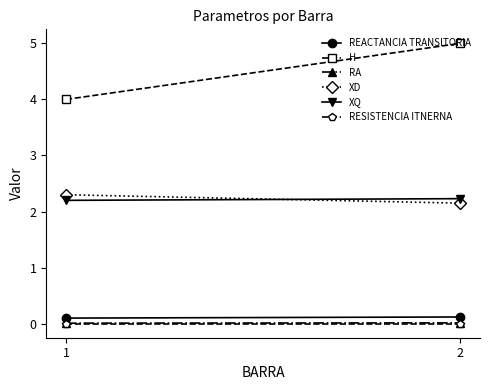

Which series has the largest range (max minus min)?

H